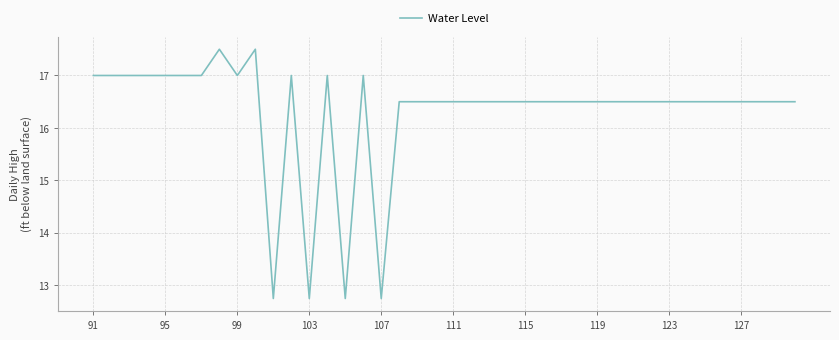

What is the greatest value displayed?

17.5